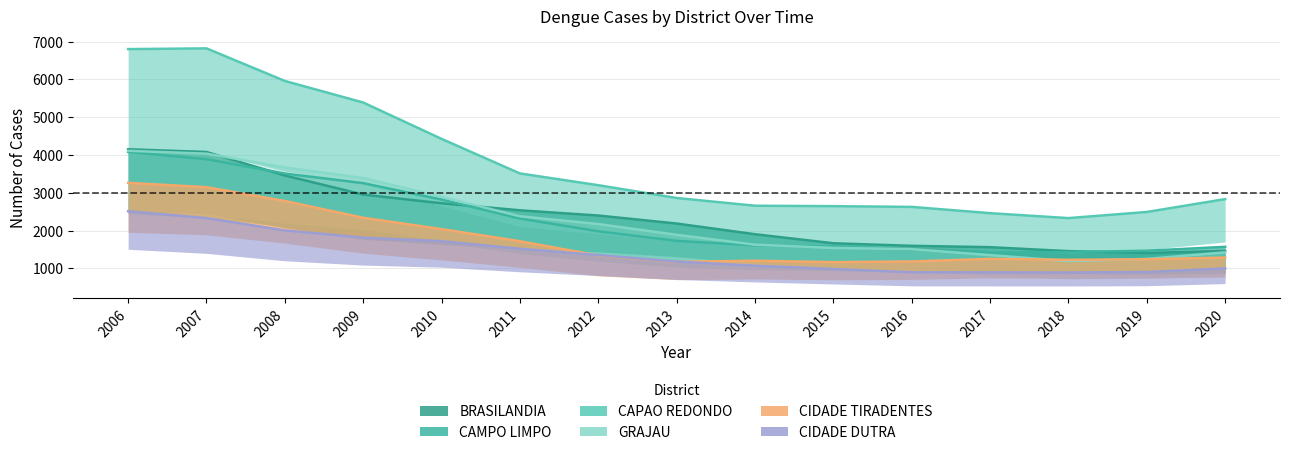

Where does the CIDADE DUTRA series first go above 1182?

2006